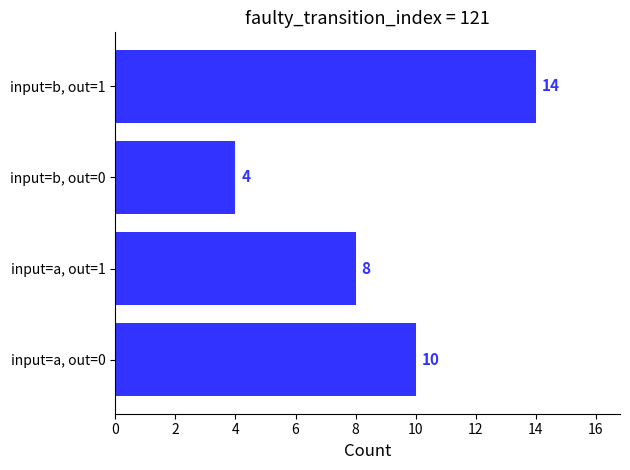

Are the bars grouped side by side (vs. stacked)?

No